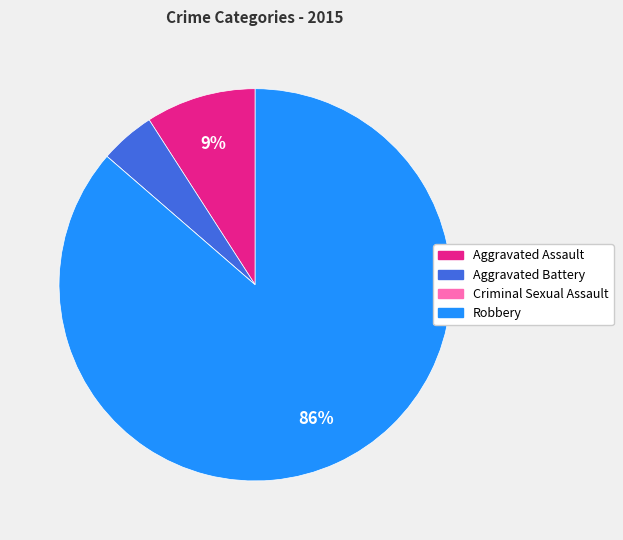

To the nearest percent, what is the average slice percentage?

25%